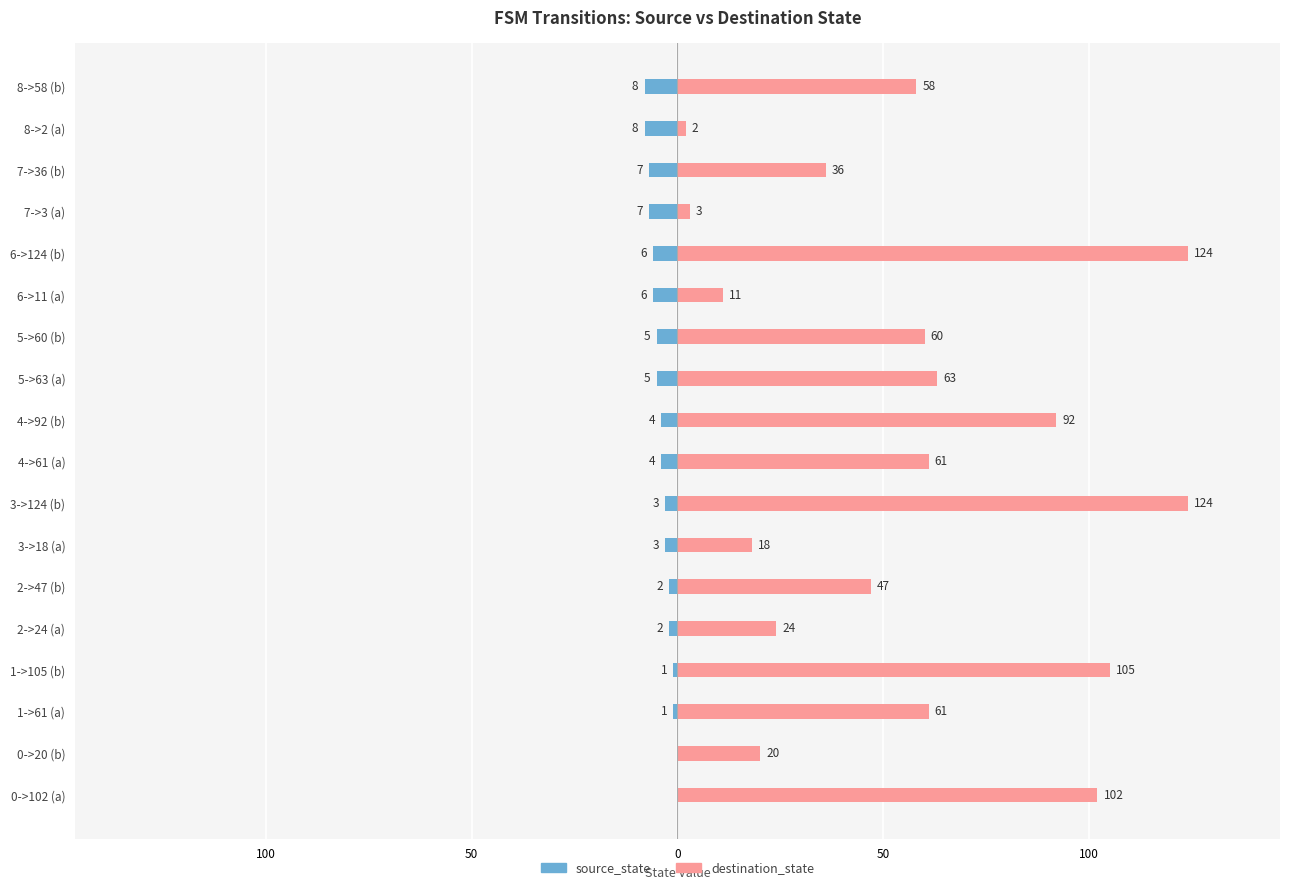

How many source_state values are between -6 and -2?

10